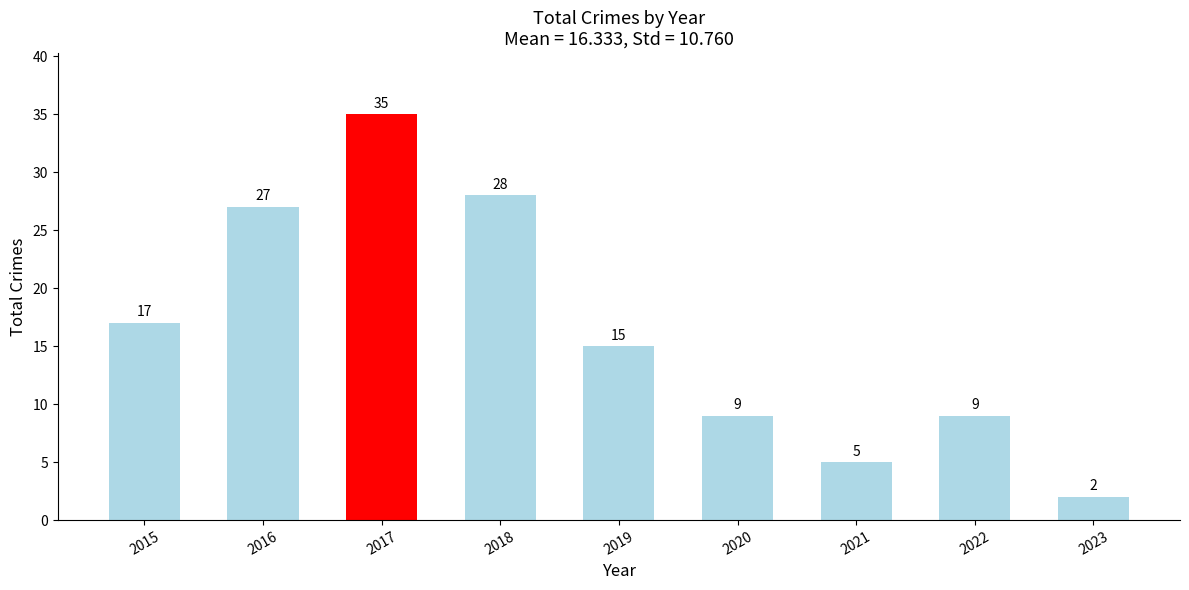

Reading left to right, extract all data points from this chart.

2015=17	2016=27	2017=35	2018=28	2019=15	2020=9	2021=5	2022=9	2023=2